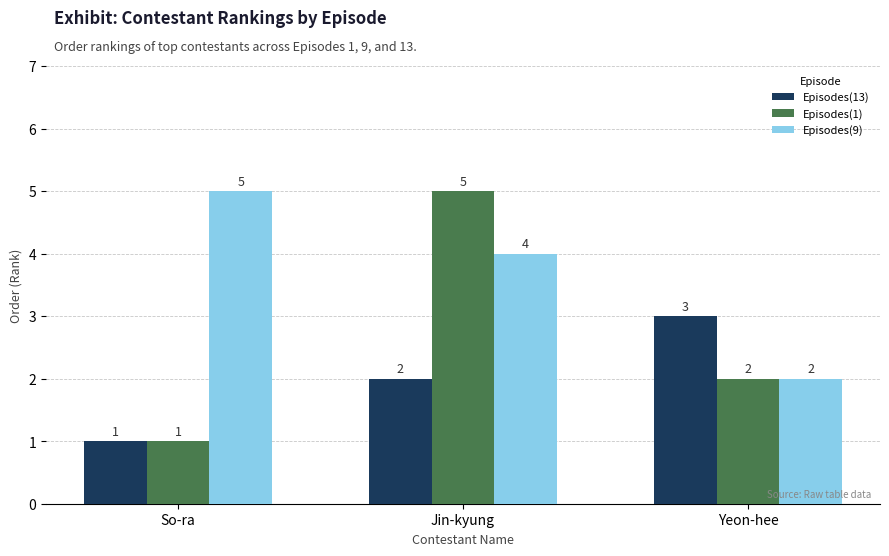

At which label does Episodes(9) reach its peak?

So-ra